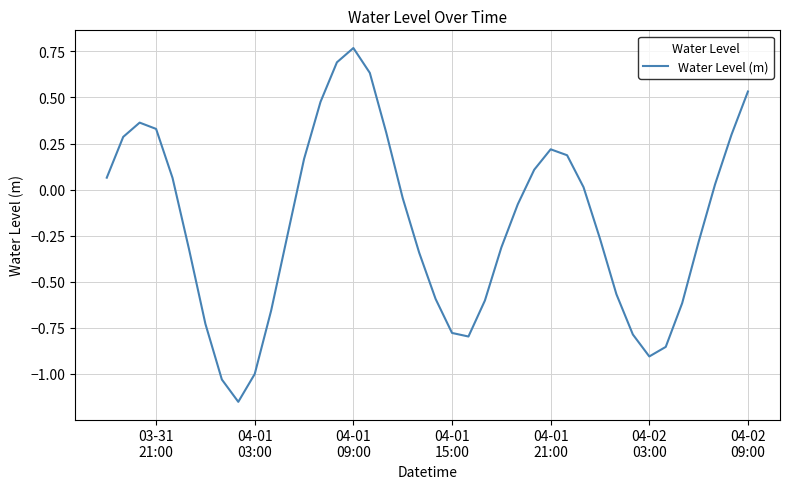

What is the difference between the maximum and minimum values?

1.9